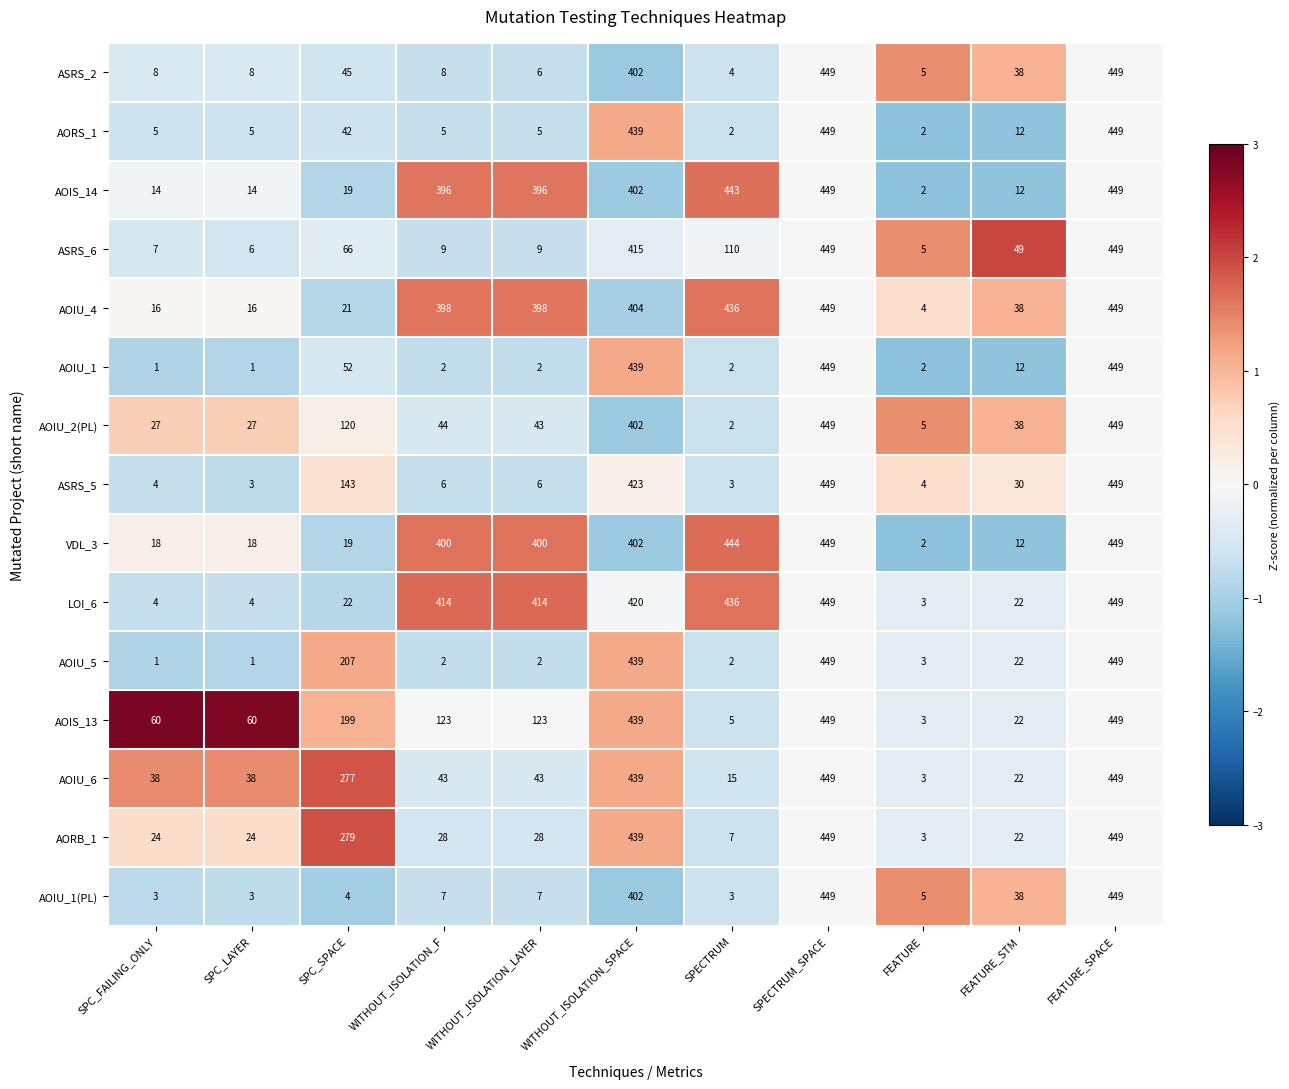

Count the number of categories in the chart.

11